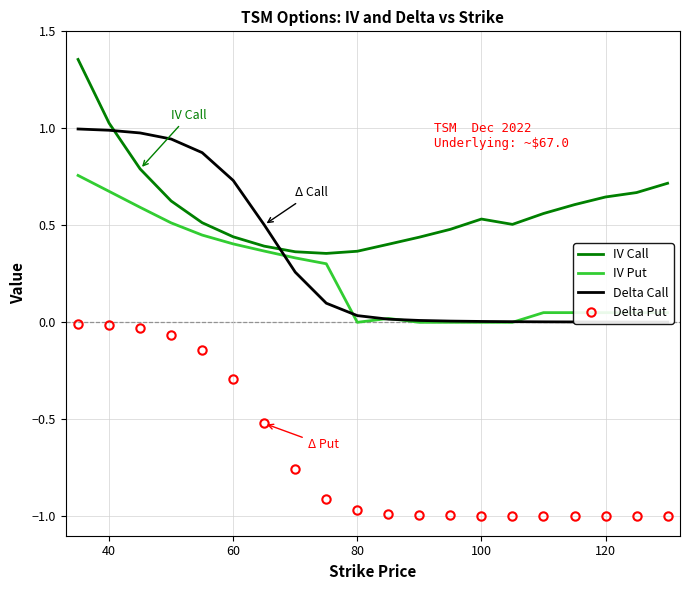

True or false: Delta Put and IV Put intersect in this chart.

False